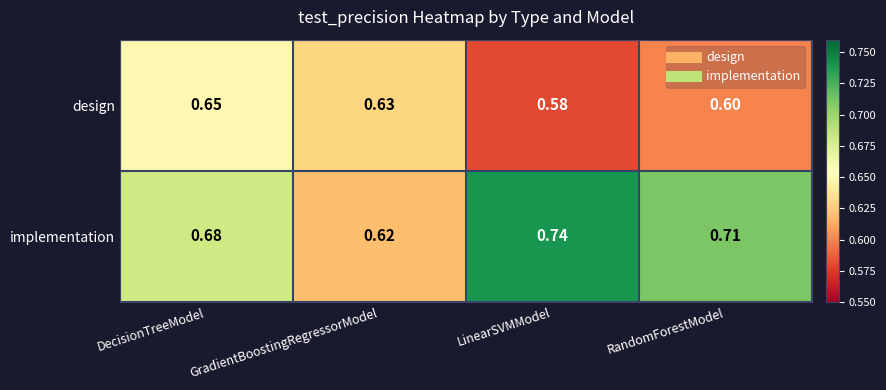

Between DecisionTreeModel and RandomForestModel, which series saw the biggest shift?

design